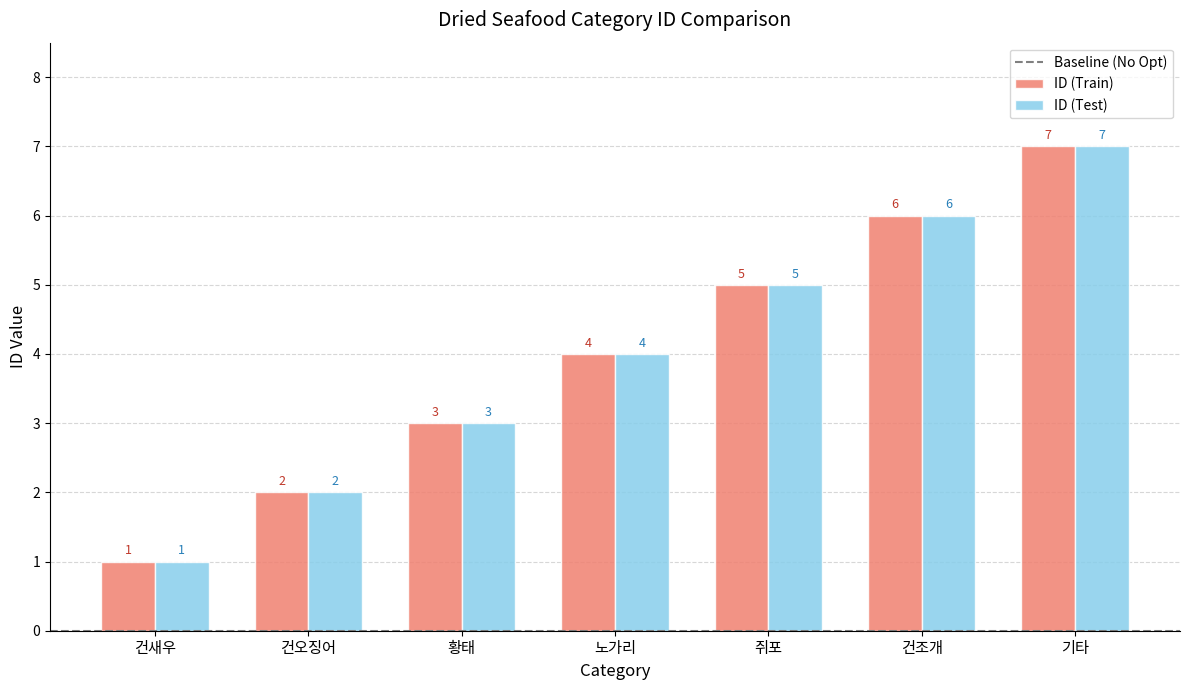

At which label is ID (Test) closest to 4?

노가리